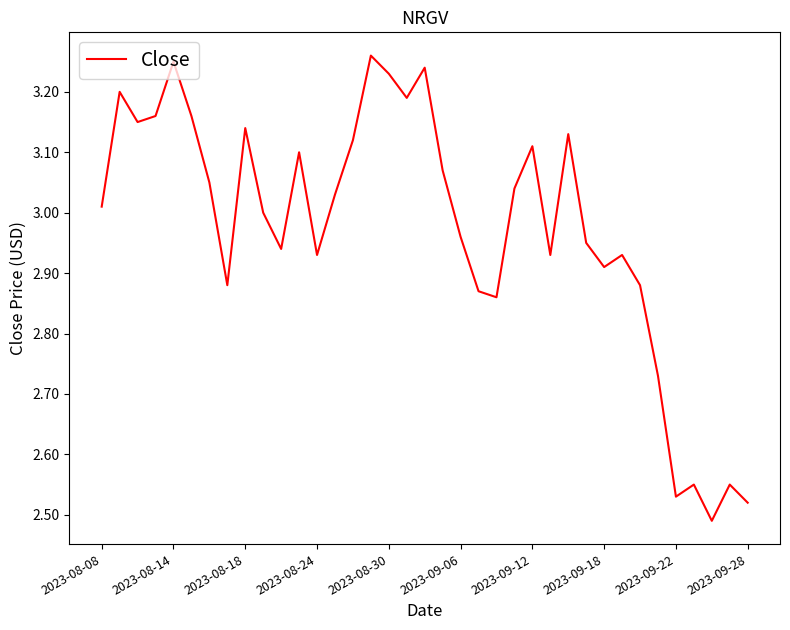

What is the difference between the maximum and minimum values?

0.8